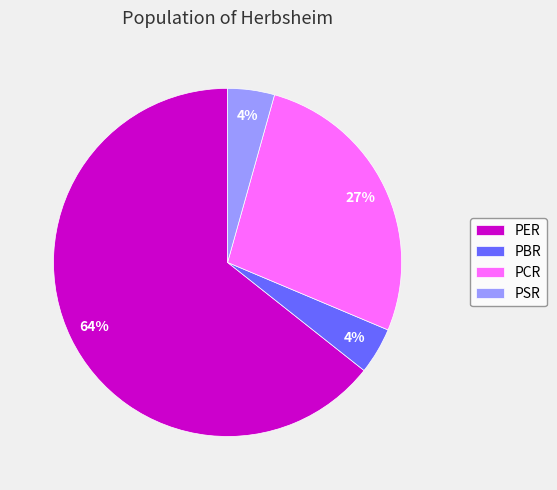

Do PSR and PBR together represent more than half of the pie?

No